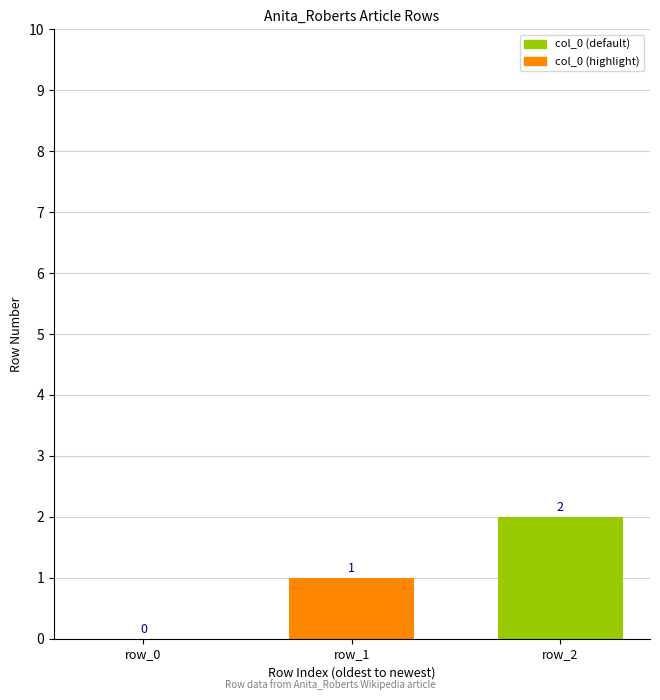

Where is the data nearest to the value 1?

row_1